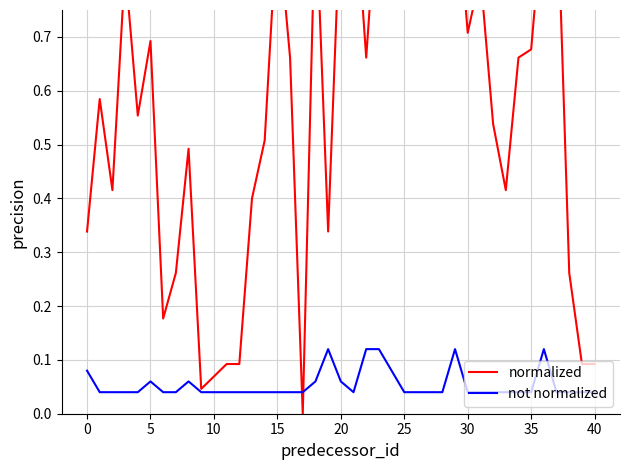

True or false: normalized and not normalized intersect in this chart.

True